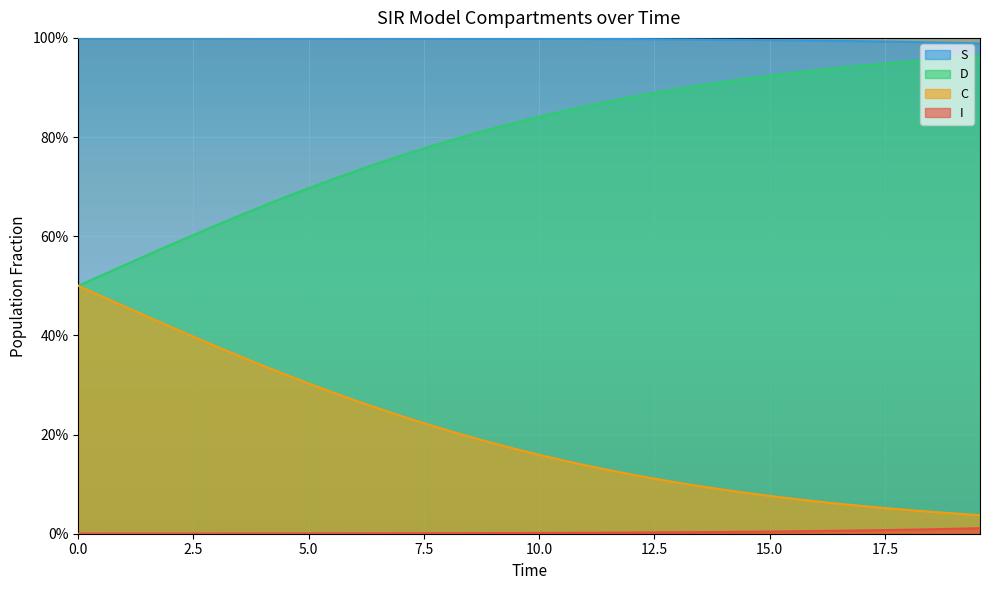

What is the highest value of the C series?

0.5